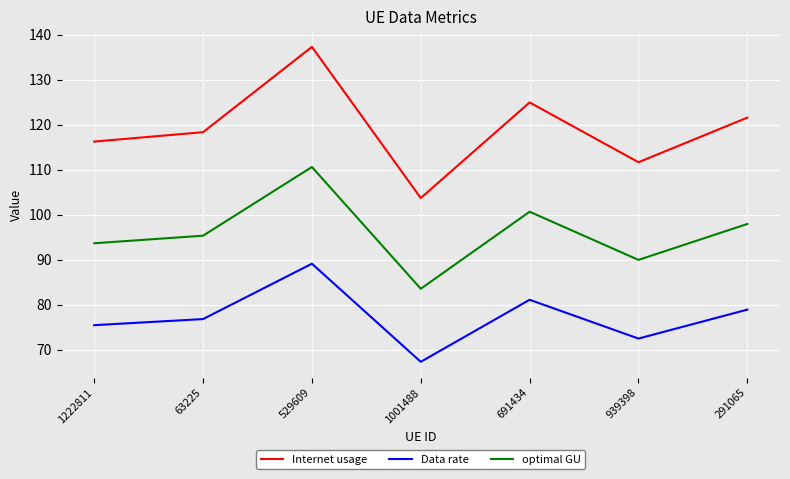

True or false: optimal GU has a value of 154.1 at 939398.

False